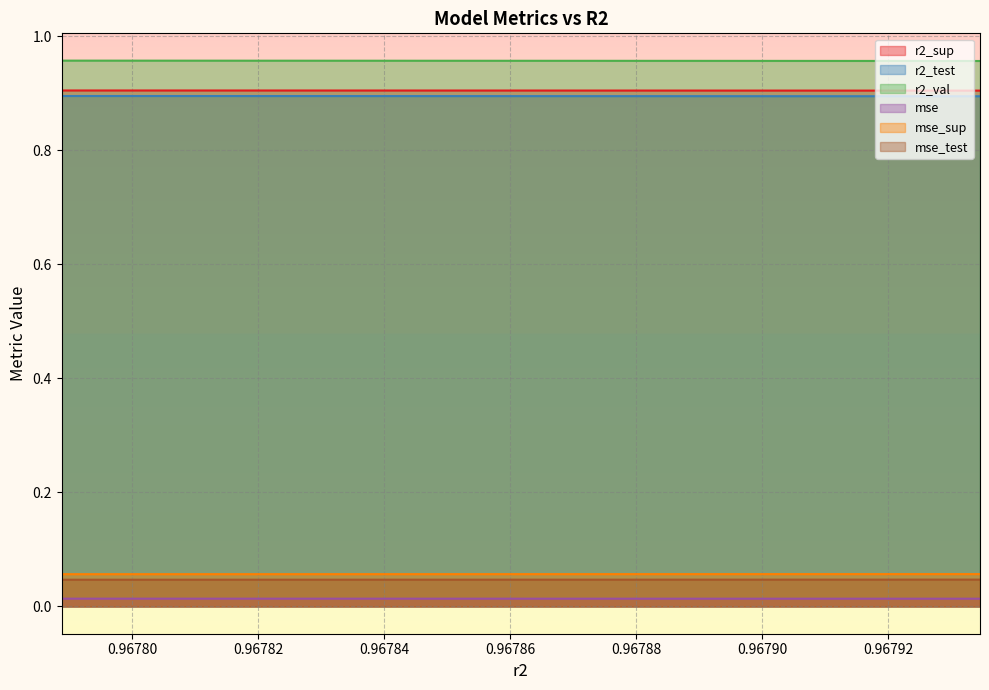

True or false: mse_test and mse_sup intersect in this chart.

False